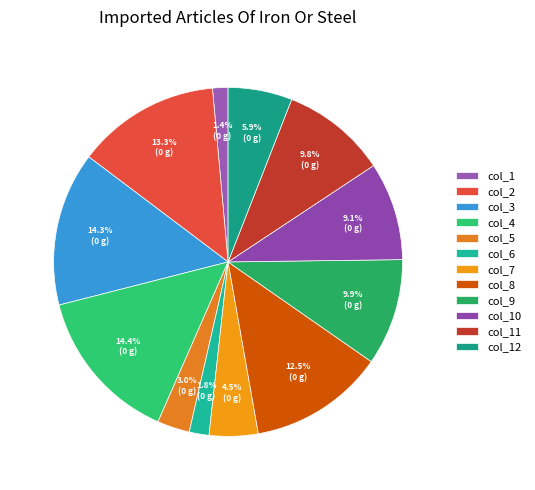

Is it true that col_11 is 17% of the pie?

False